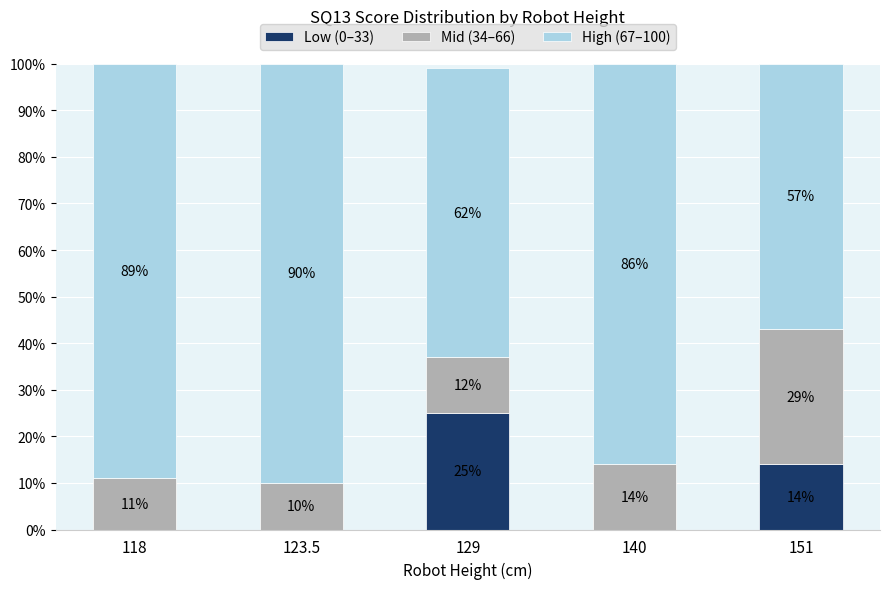

What is the approximate value of Low (0–33) at 151, to the nearest 5?

15